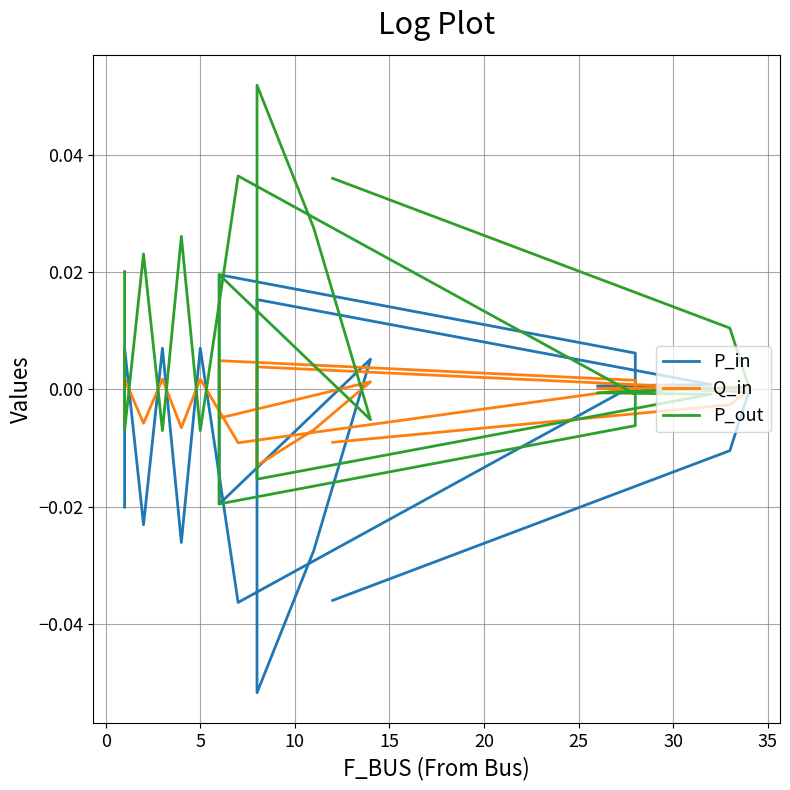

What are all the series names shown in the legend?

P_in, Q_in, P_out